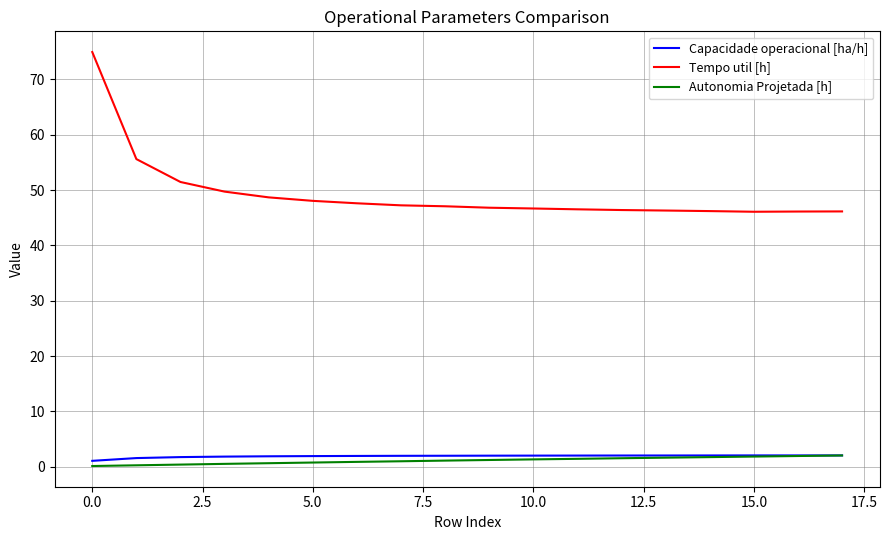

Which series has the widest spread of values?

Tempo util [h]